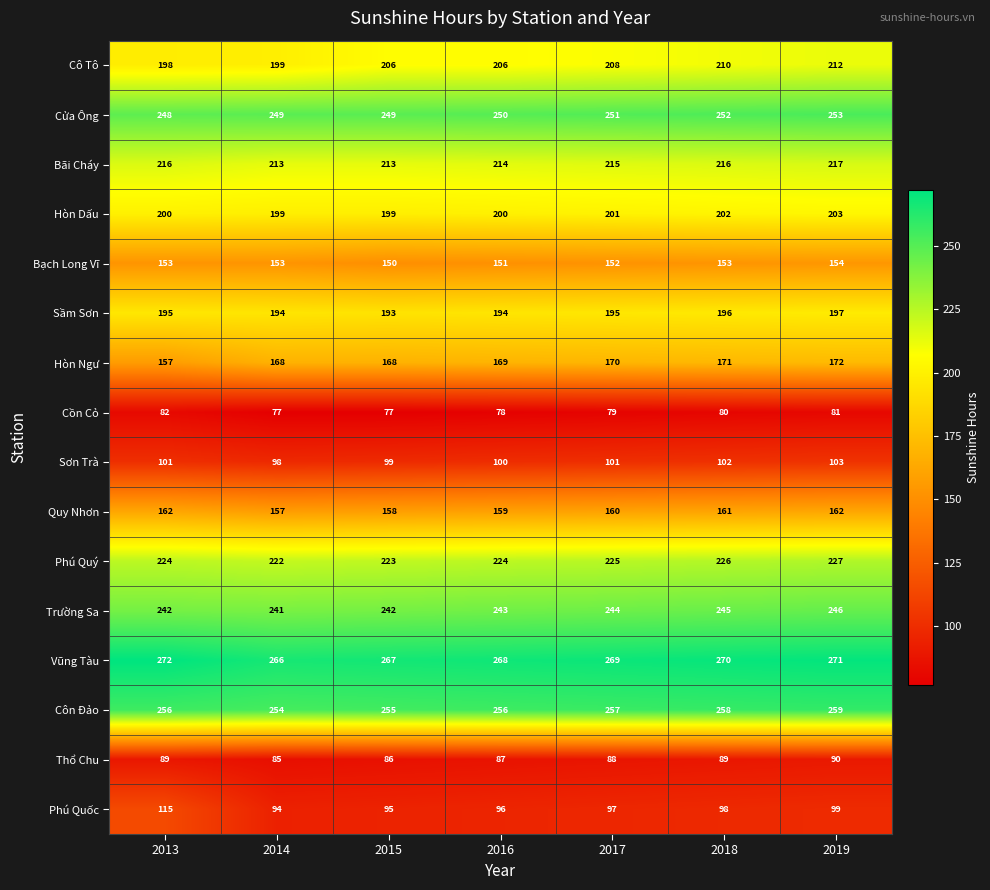

What is the average value of the Phú Quý series?

224